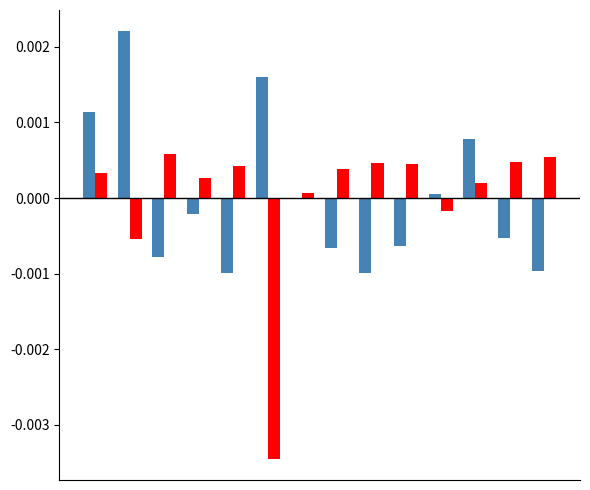

How many data points does each series have?

14